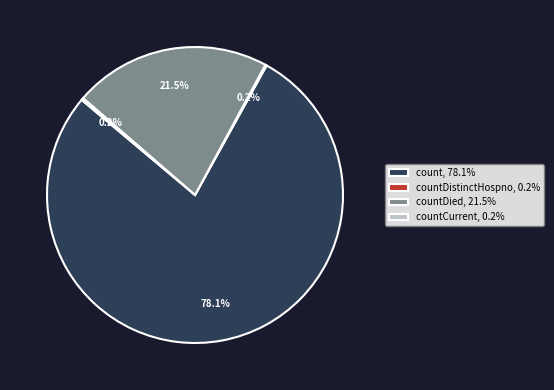

What is the largest slice in the pie chart?

count, 78.1%